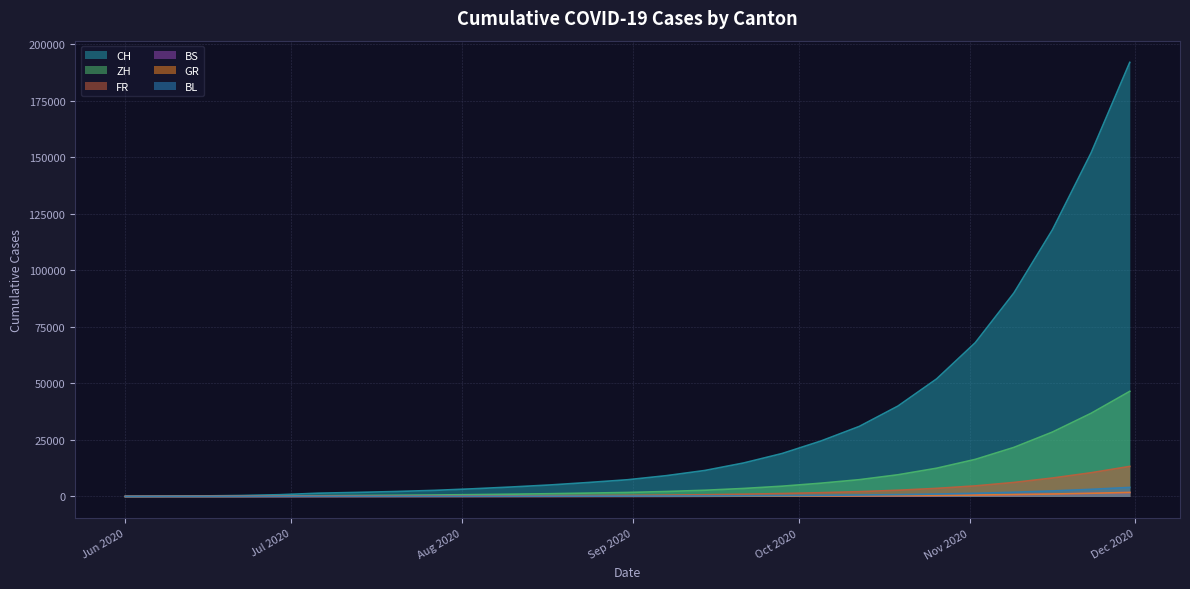

What is the value of the CH point at the 22nd from the left?

52000